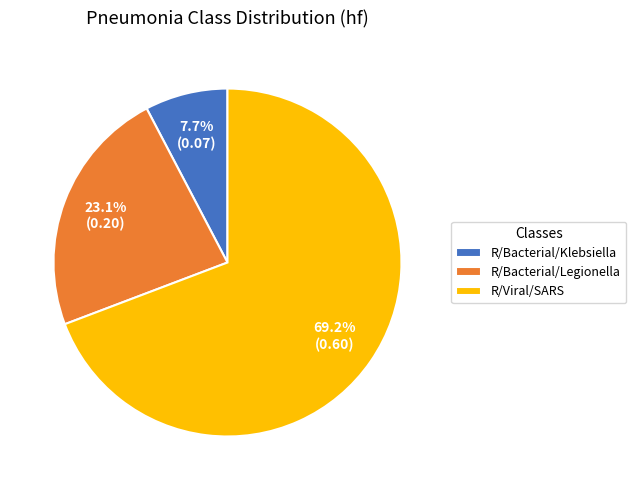

To the nearest percent, what percentage of the pie is R/Bacterial/Legionella?

23%